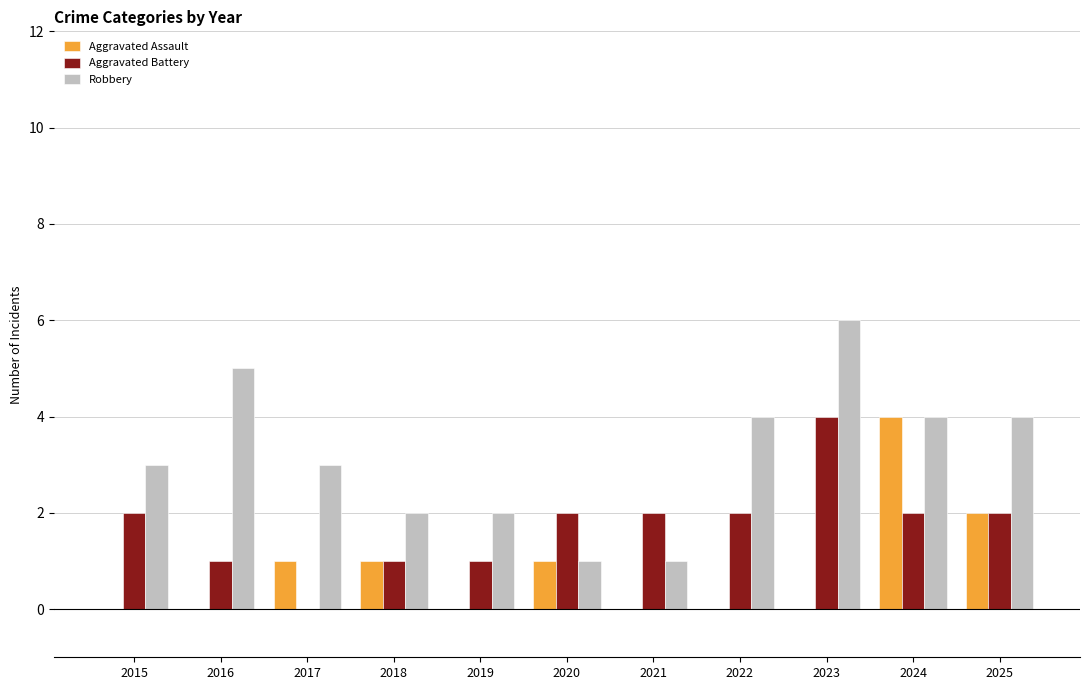

Is it true that Robbery equals 2 at 2018?

True